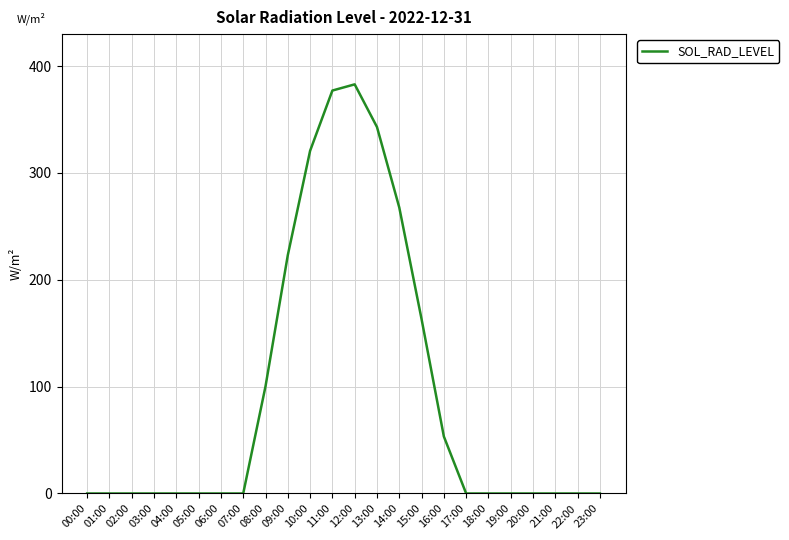

What is the ratio of the value at 14:00 to the value at 09:00?

1.2